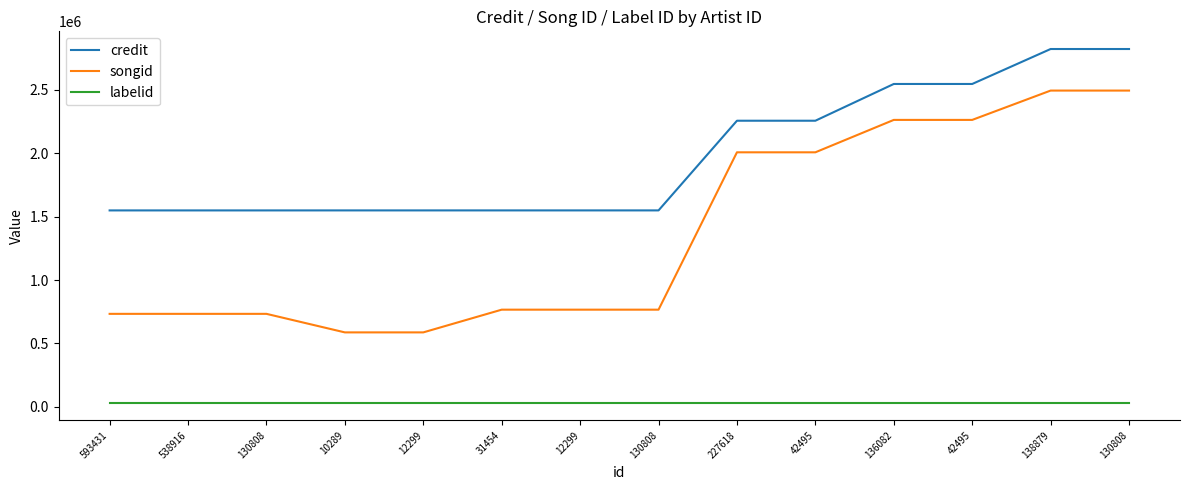

Is this an area chart (filled region under the line)?

No